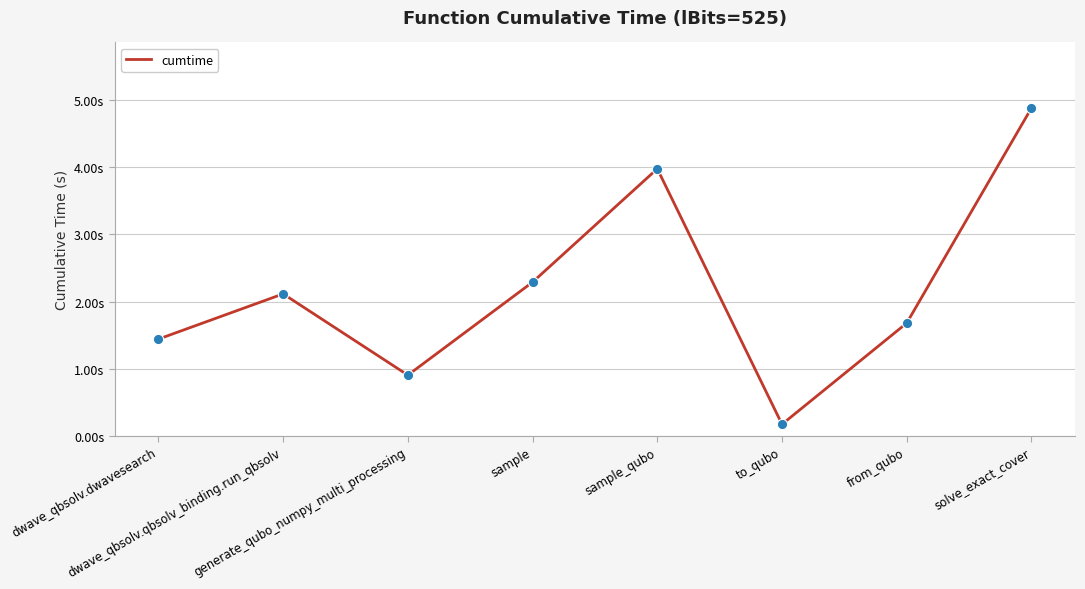

Is this an area chart (filled region under the line)?

No